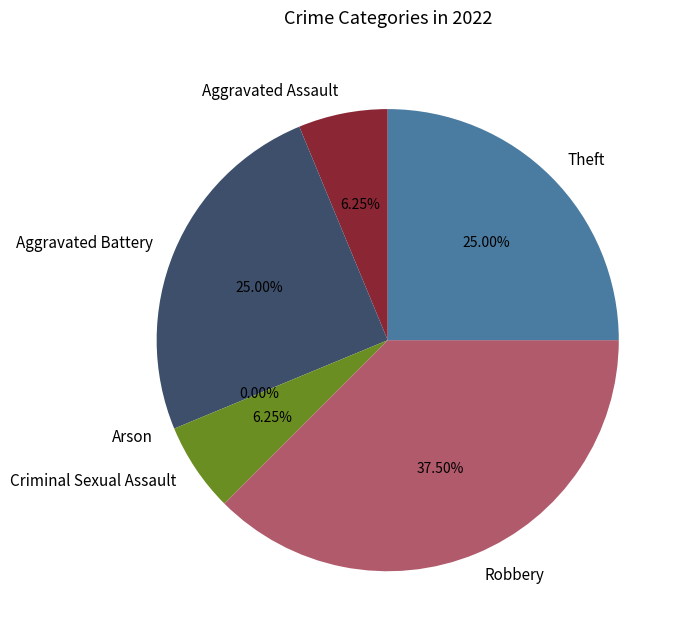

To the nearest percent, what portion does Criminal Sexual Assault represent?

6%